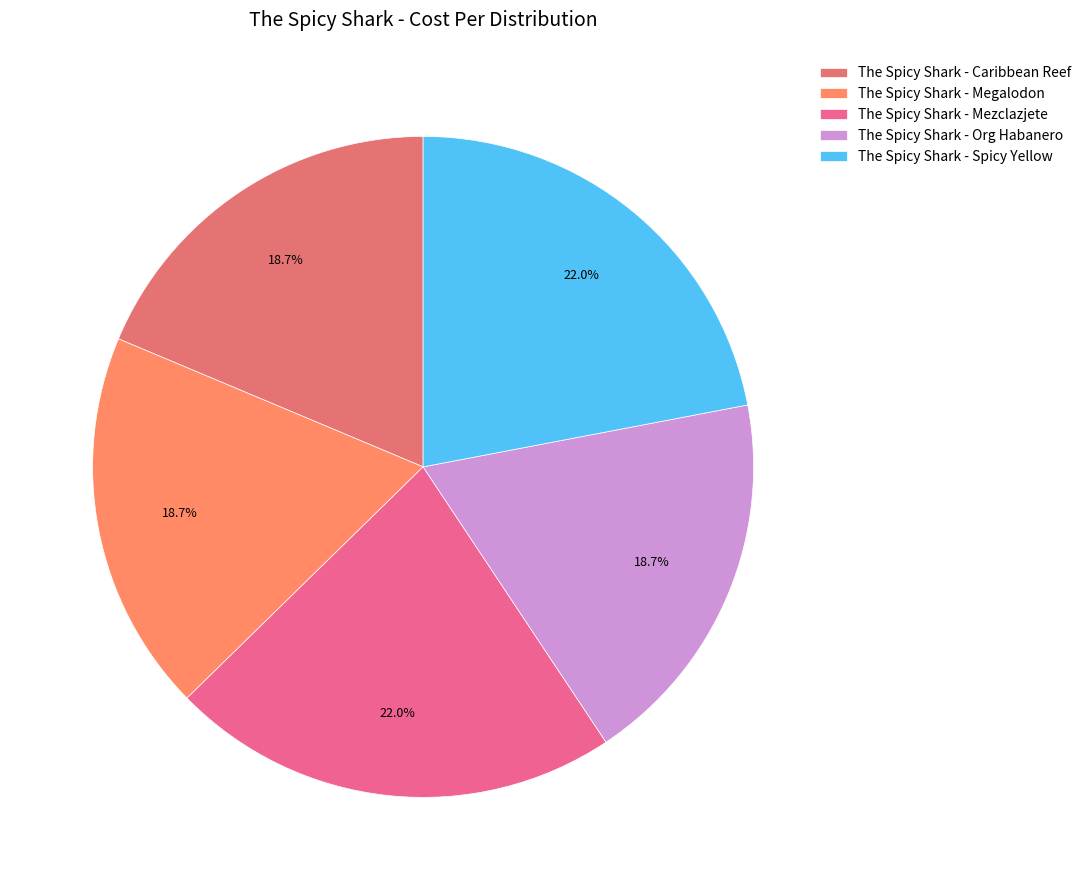

How much of the chart is everything except The Spicy Shark - Caribbean Reef?

81.3%